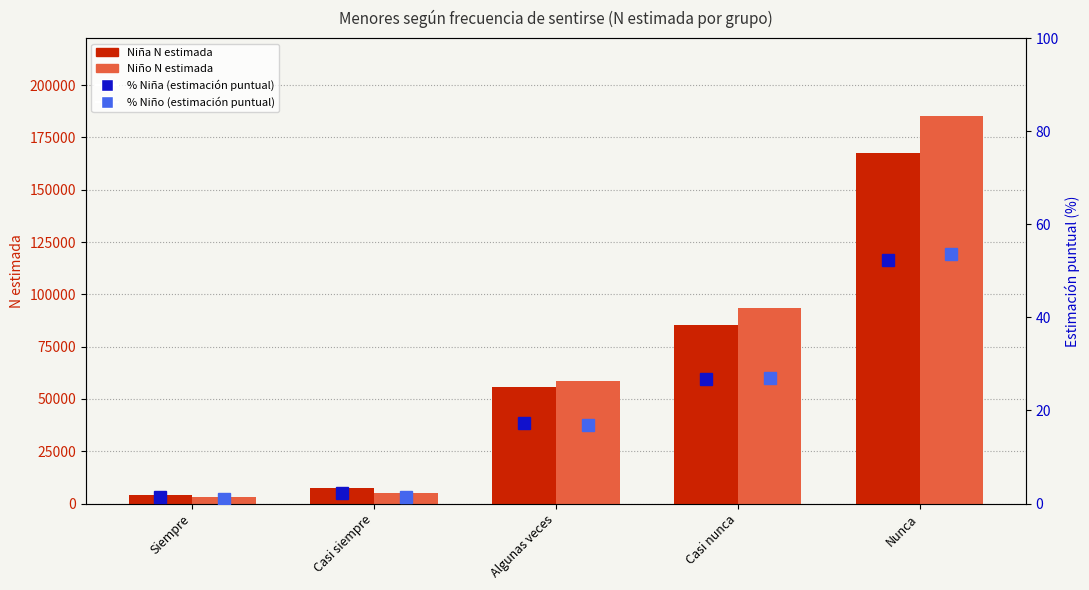

How many values in the Niño N (estimada) series exceed 58575?

2